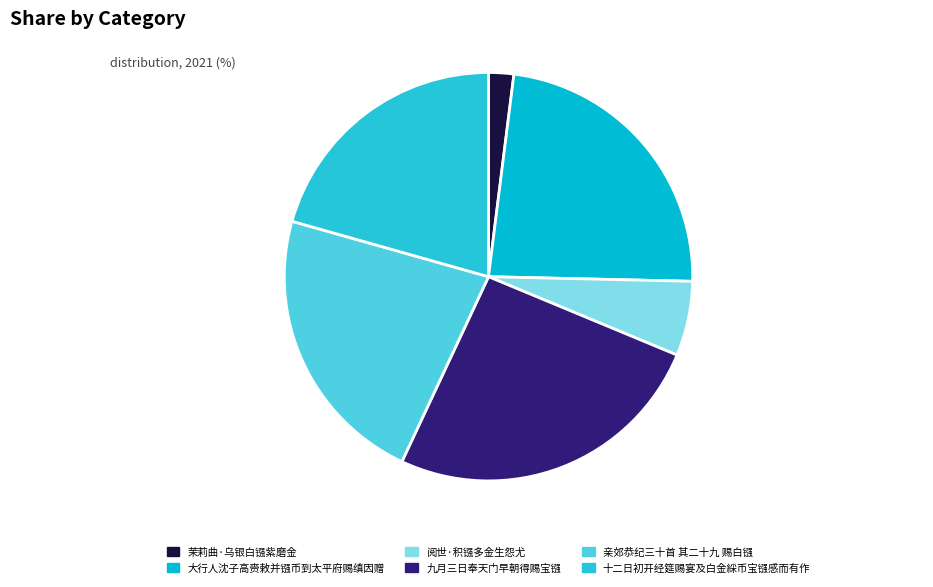

Which category has the biggest portion of the pie?

九月三日奉天门早朝得赐宝镪